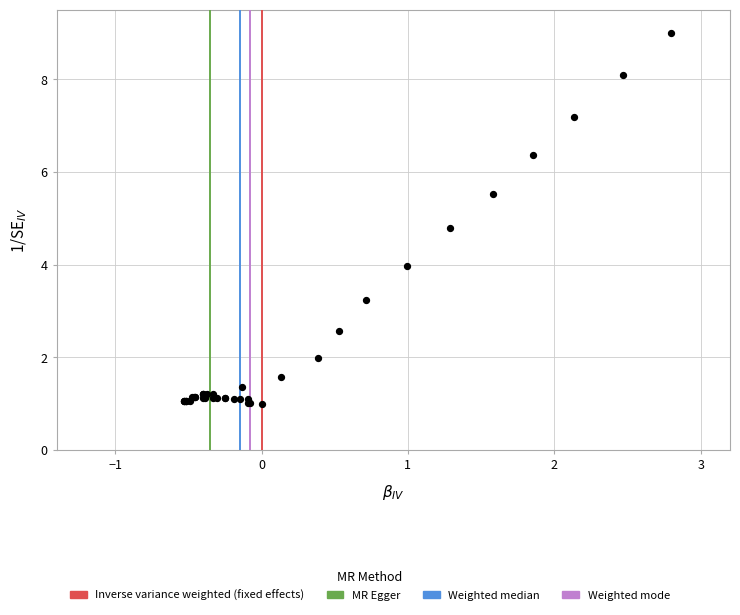

What Y value in the scatter plot is closest to 5?

4.8